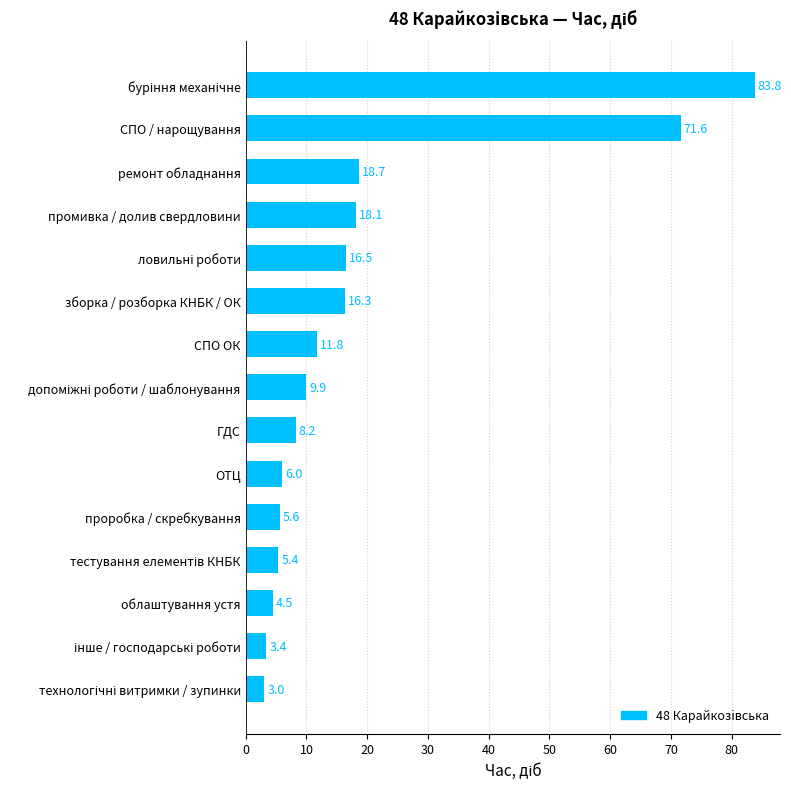

What is the greatest value displayed?

83.8